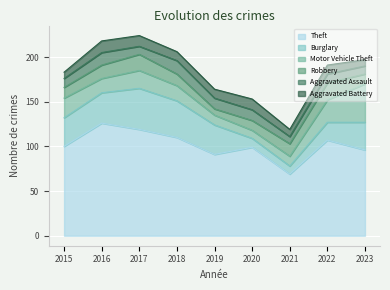

Where do Robbery and Motor Vehicle Theft first cross each other?

2019 and 2020